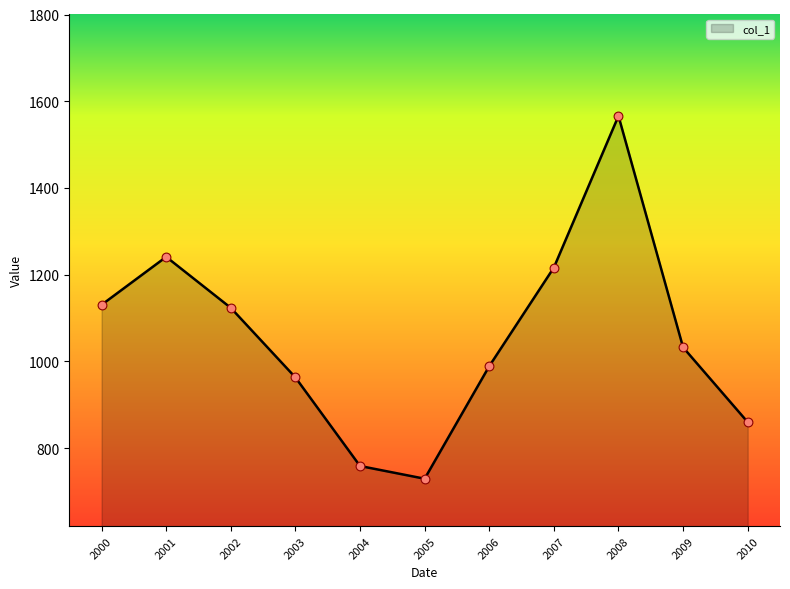

What is the ratio of the value at 2001 to the value at 2010?

1.4